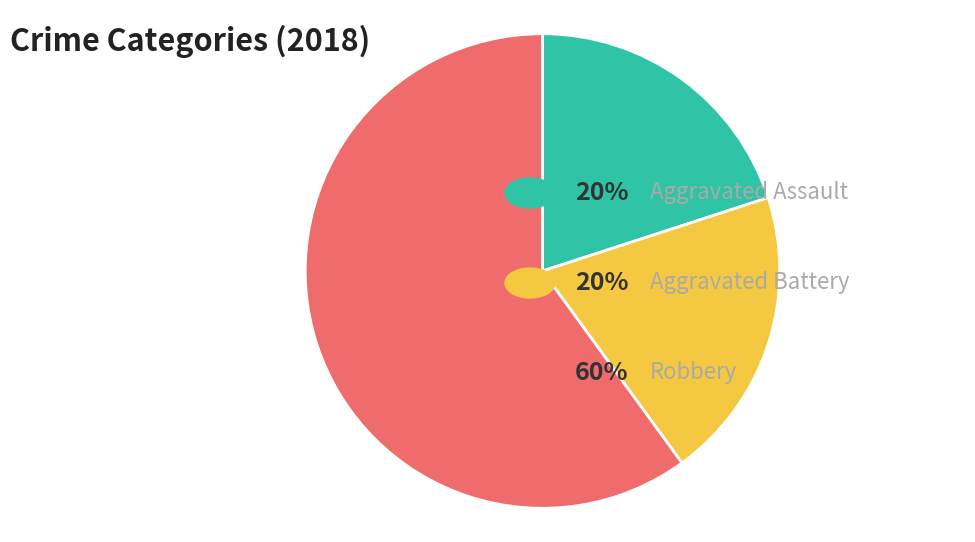

Is there any slice that represents more than half of the pie?

Yes